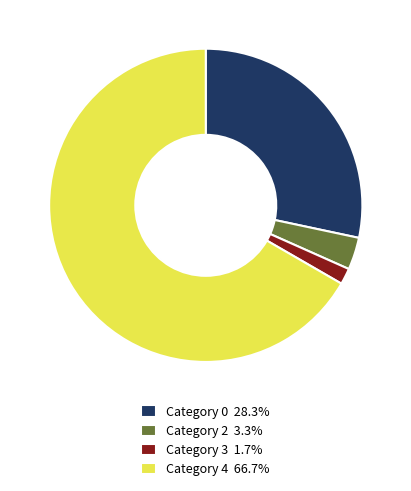

Is Category 4 66.7% the majority of the pie?

Yes